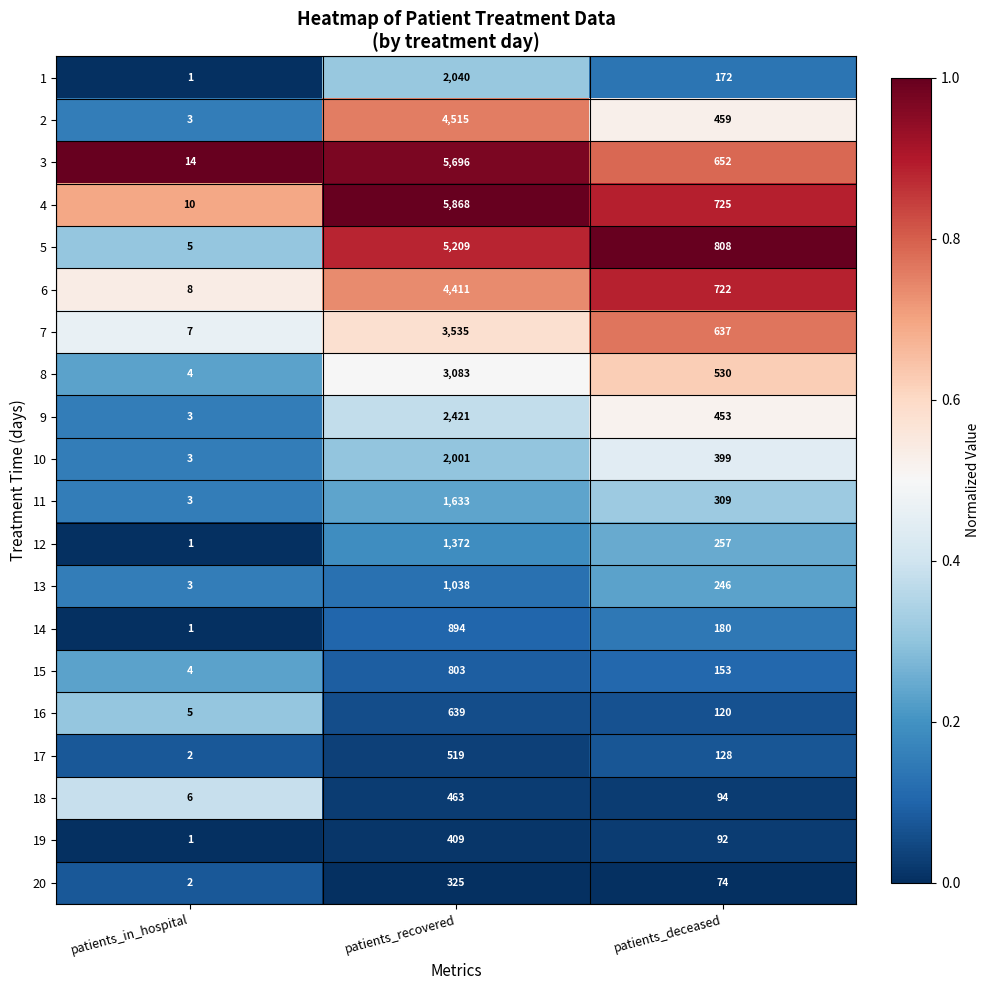

The value of 12 at patients_recovered is 1372. True or false?

True